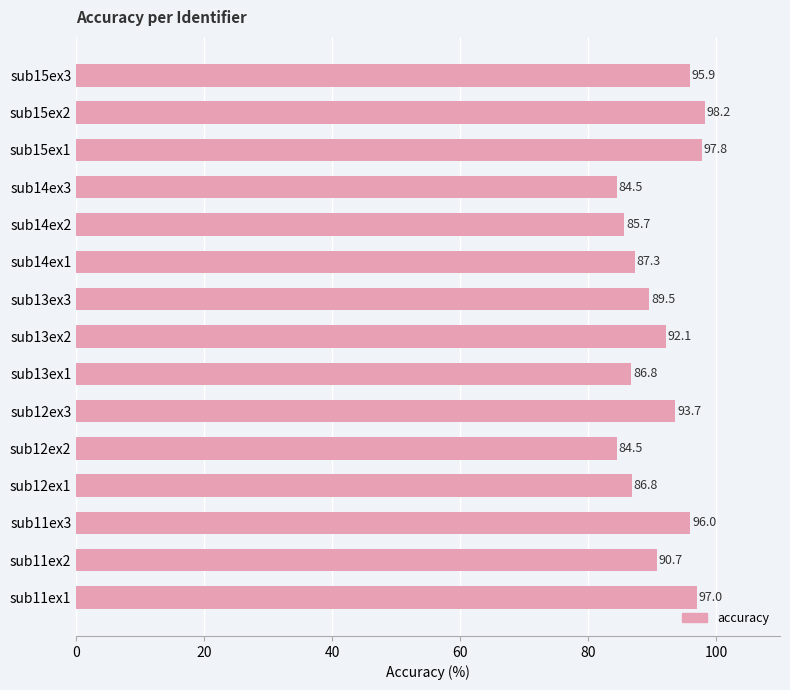

At which category does the chart reach its peak across all series?

sub15ex2